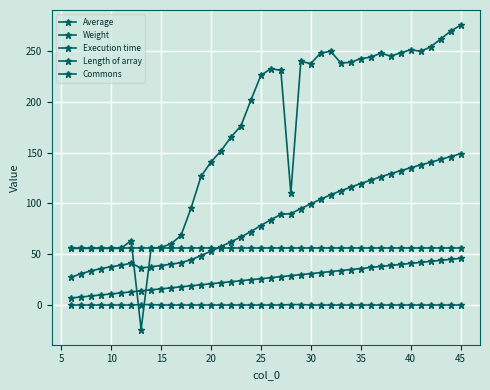

Reading right to left, transcribe all the data shown in this chart.

Average: 148.9	146.1	143.3	140.5	137.8	135.1	132.2	129.2	126.2	122.9	119.5	116.0	112.4	108.6	104.2	99.6	95.0	90.0	89.2	84.0	78.3	72.4	67.0	62.2	57.6	53.1	48.7	44.6	41.8	40.2	39.0	37.8	36.5	41.1	39.3	37.8	36.0	33.7	31.0	27.4
Weight: 275.3	269.4	261.6	254.0	249.5	251.2	248.0	245.0	247.8	243.8	242.5	238.7	238.2	249.5	248.1	237.6	239.6	110.0	230.8	232.6	225.9	201.7	176.2	165.3	151.7	140.8	126.6	95.3	68.6	60.2	56.8	55.9	-24.0	63.5	55.8	55.8	55.8	55.8	55.8	55.8
Execution time: 0.1	0.1	0.1	0.1	0.1	0.1	0.1	0.1	0.1	0.1	0.1	0.1	0.1	0.1	0.1	0.1	0.5	0.5	0.1	0.1	0.1	0.1	0.1	0.1	0.1	0.1	0.1	0.1	0.1	0.1	0.1	0.5	0.5	0.1	0.1	0.1	0.1	0.1	0.1	0.1
Length of array: 46.0	45.0	44.0	43.0	42.0	41.0	40.0	39.0	38.0	37.0	36.0	35.0	34.0	33.0	32.0	31.0	30.0	29.0	28.0	27.0	26.0	25.0	24.0	23.0	22.0	21.0	20.0	19.0	18.0	17.0	16.0	15.0	14.0	13.0	12.0	11.0	10.0	9.0	8.0	7.0
Commons: 55.8	55.8	55.8	55.8	55.8	55.8	55.8	55.8	55.8	55.8	55.8	55.8	55.8	55.8	55.8	55.8	55.8	55.8	55.8	55.8	55.8	55.8	55.8	55.8	55.8	55.8	55.8	55.8	55.8	55.8	55.8	55.8	55.8	55.8	55.8	55.8	55.8	55.8	55.8	55.8